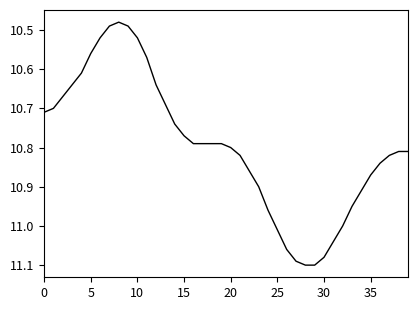

What is the difference between the maximum and minimum values?

0.6